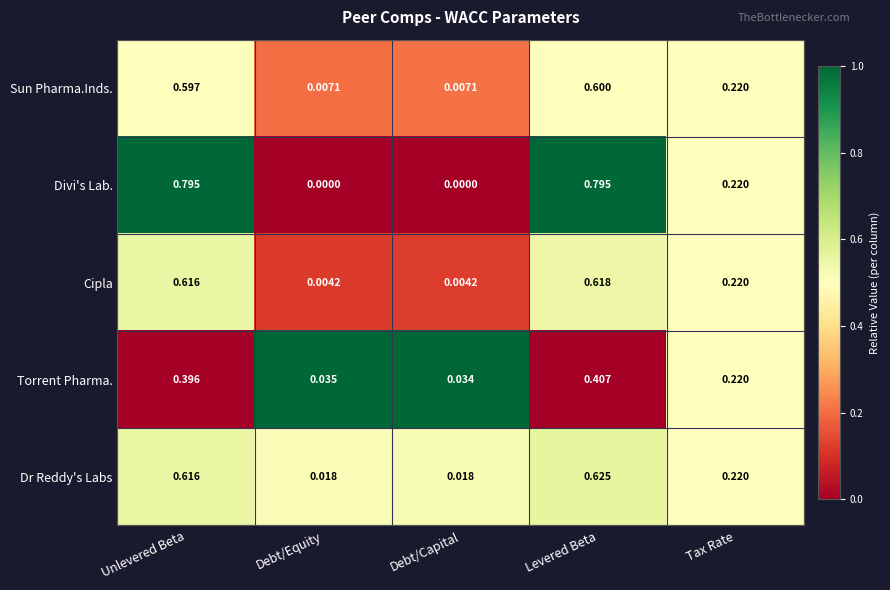

At which label does Sun Pharma.Inds. reach its peak?

Levered Beta